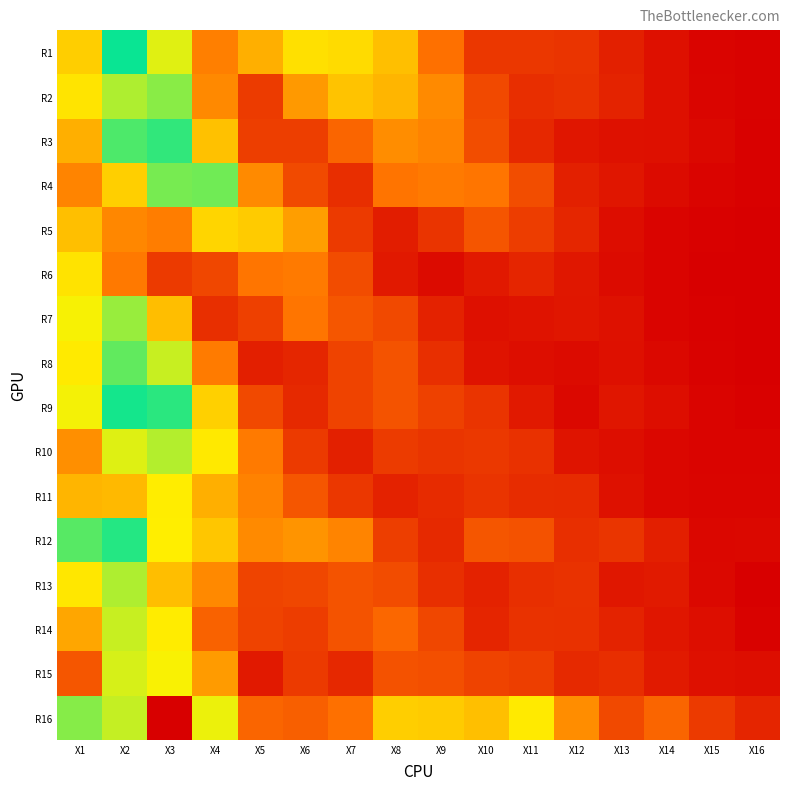

Which has a higher value, X15 or X14?

X14